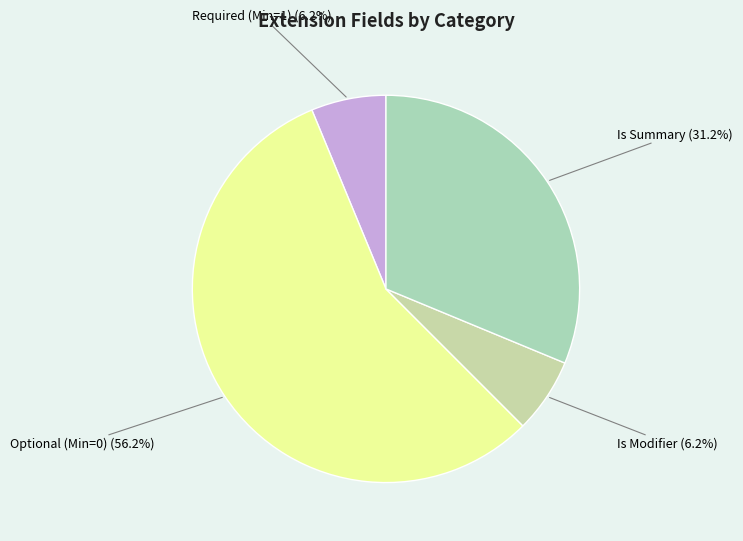

What is the largest slice in the pie chart?

Optional (Min=0) (56.2%)